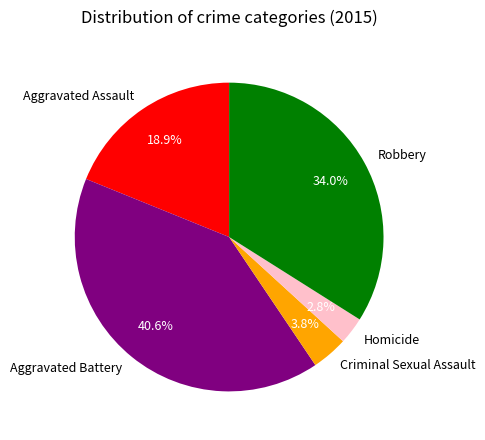

To the nearest percent, what is the average slice percentage?

20%